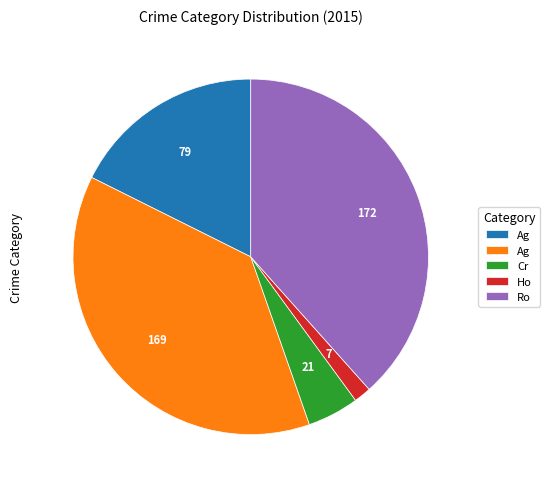

Is there a majority slice in this chart?

No